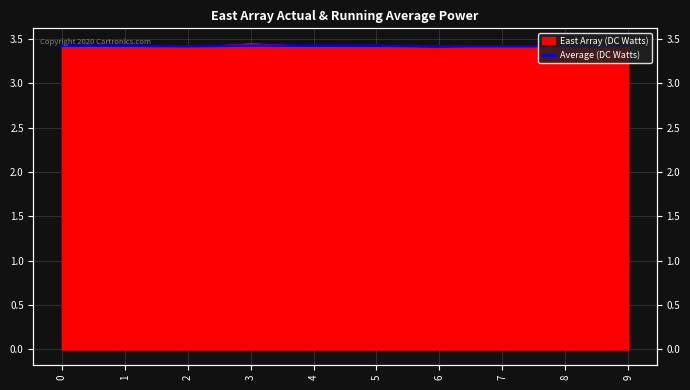

Rank the categories by value from lowest to highest.

9, 2, 8, 6, 7, 5, 1, 4, 0, 3